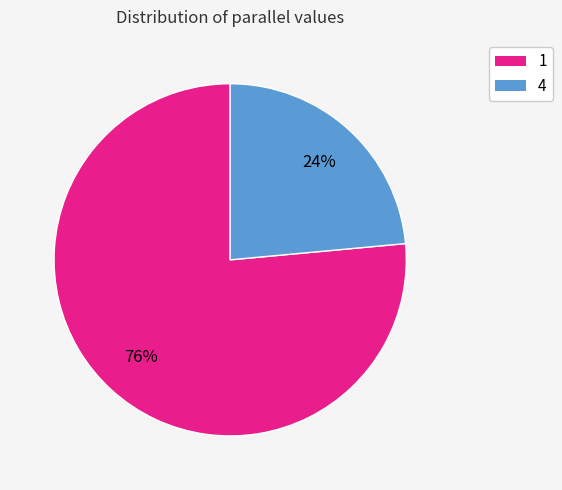

Is it true that 4 is 37% of the pie?

False